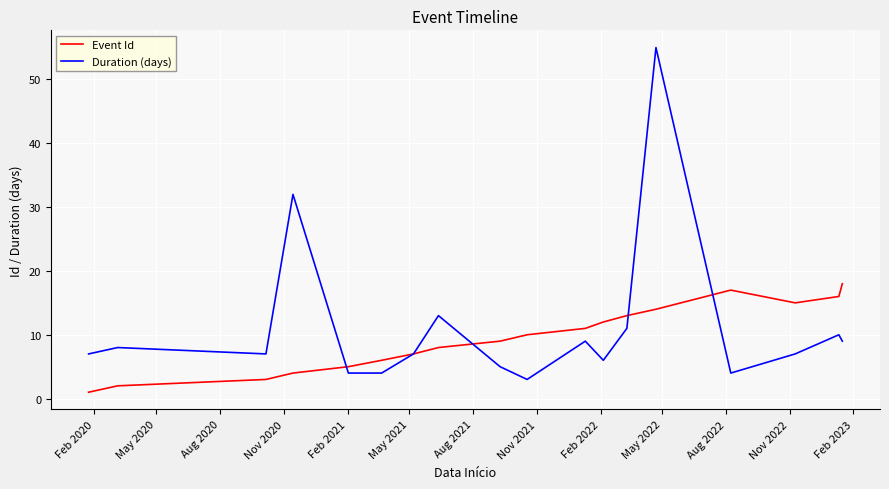

Reading left to right, what are all the values shown in this chart?

Event Id: 1	2	3	4	5	6	7	8	9	10	11	12	13	14	17	15	16	18
Duration (days): 7	8	7	32	4	4	7	13	5	3	9	6	11	55	4	7	10	9